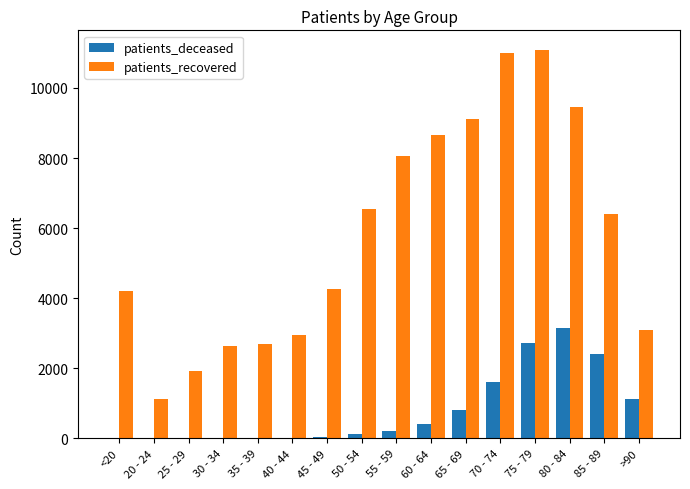

What is the maximum value for patients_recovered?

11091